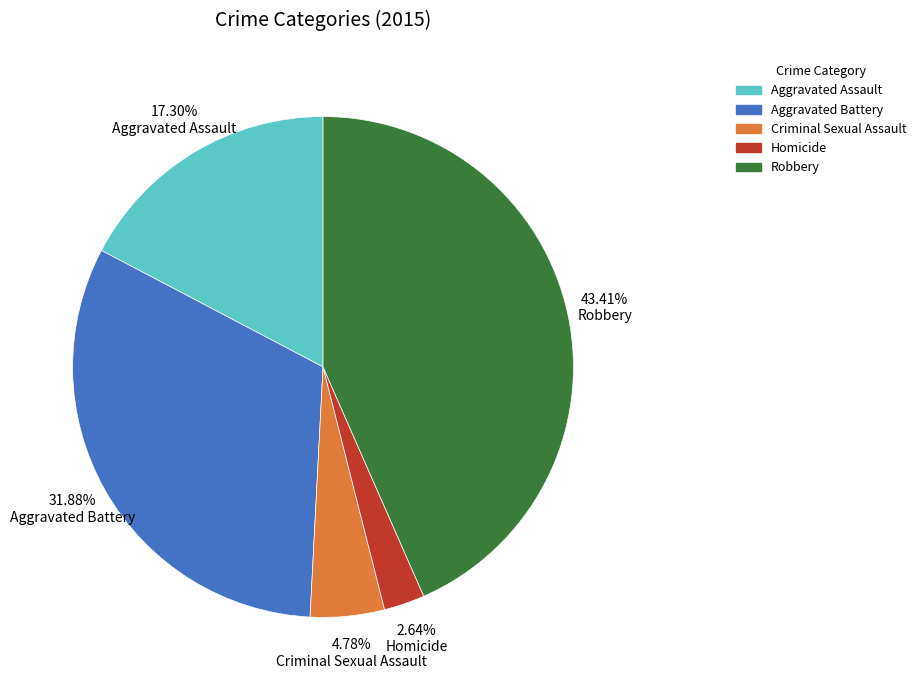

Is it true that Aggravated Battery is 32% of the pie?

True